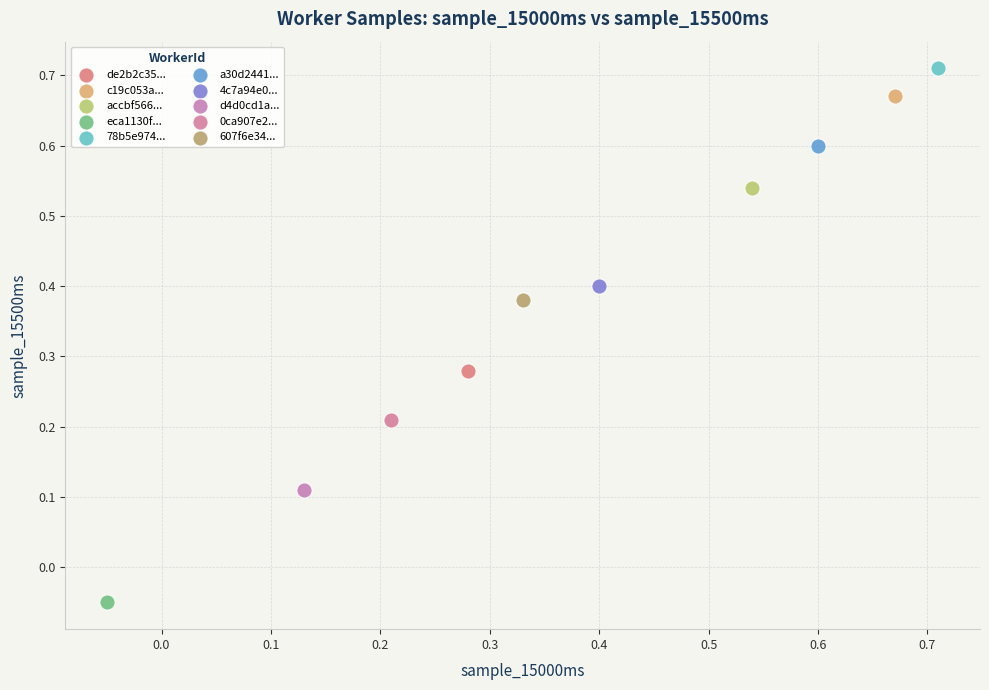

What are all the series names shown in the legend?

de2b2c35..., c19c053a..., accbf566..., eca1130f..., 78b5e974..., a30d2441..., 4c7a94e0..., d4d0cd1a..., 0ca907e2..., 607f6e34...